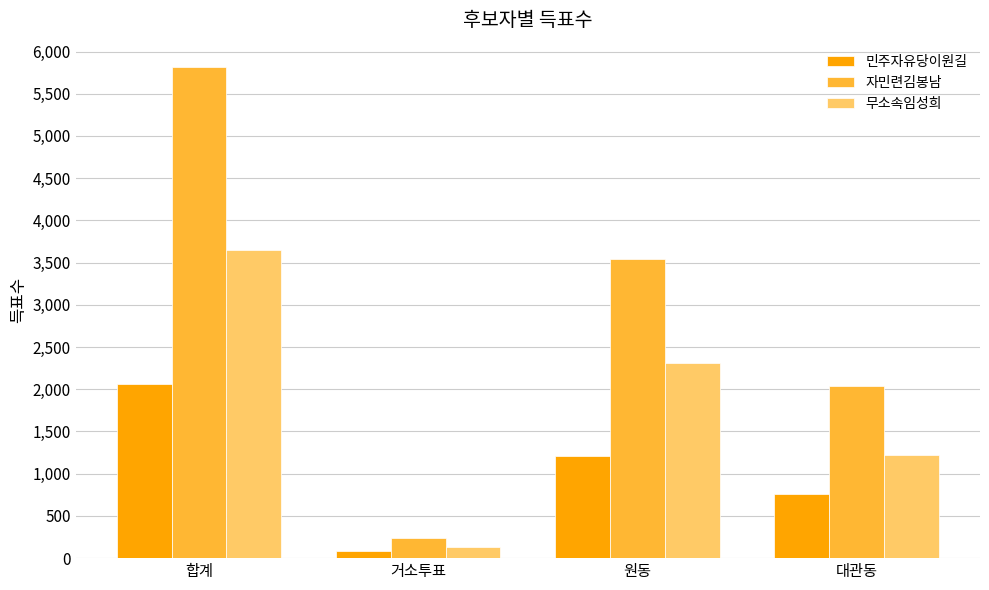

How many values in the 무소속임성희 series are below 2312?

2